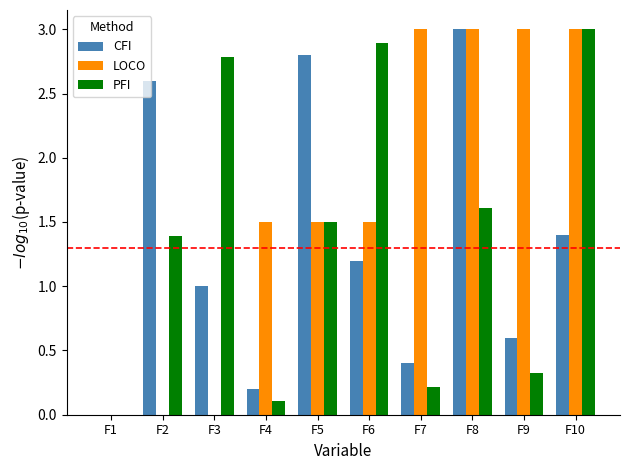

Between F6 and F10, which series saw the biggest shift?

LOCO